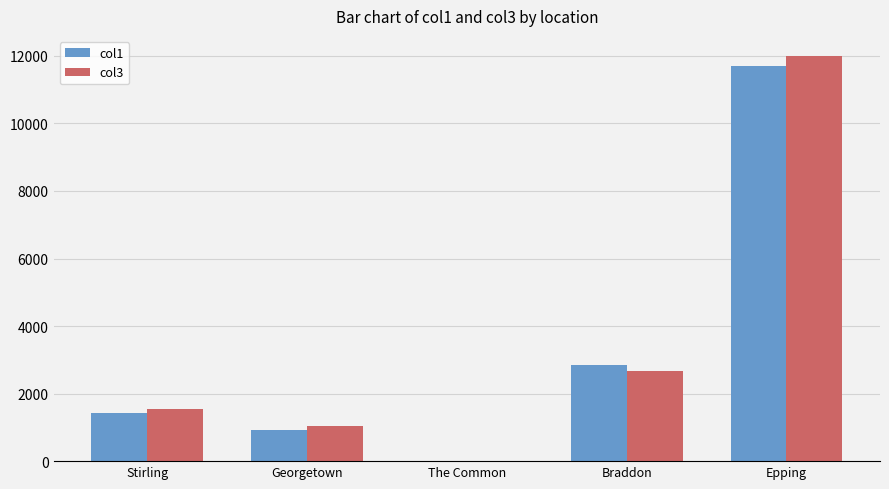

True or false: col1 has a value of 1430 at Stirling.

True